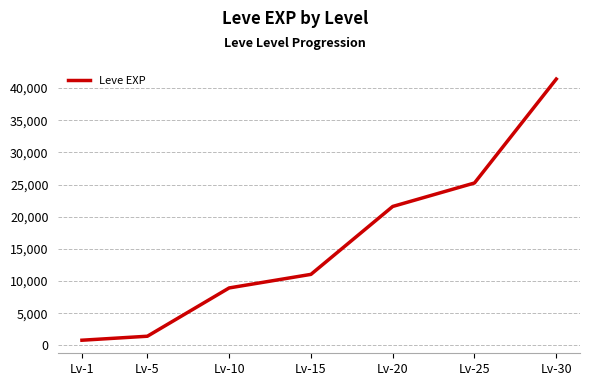

Does the chart have visible grid lines?

Yes